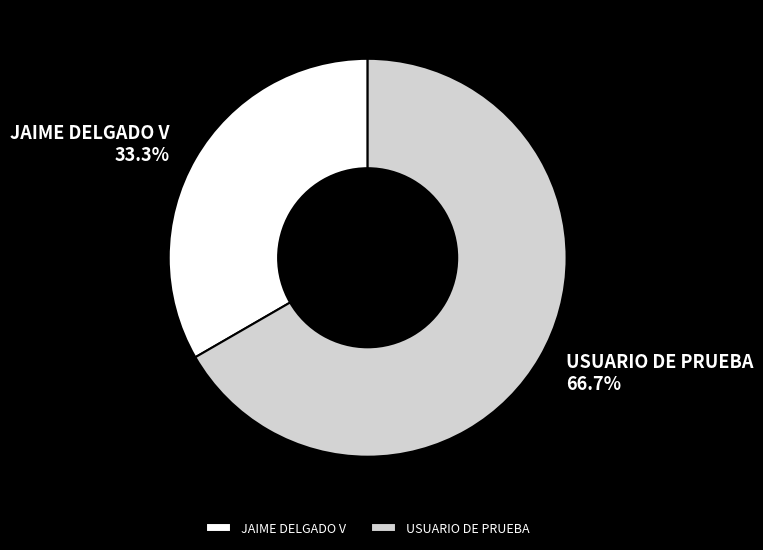

Between USUARIO DE PRUEBA and JAIME DELGADO V, which is larger?

USUARIO DE PRUEBA